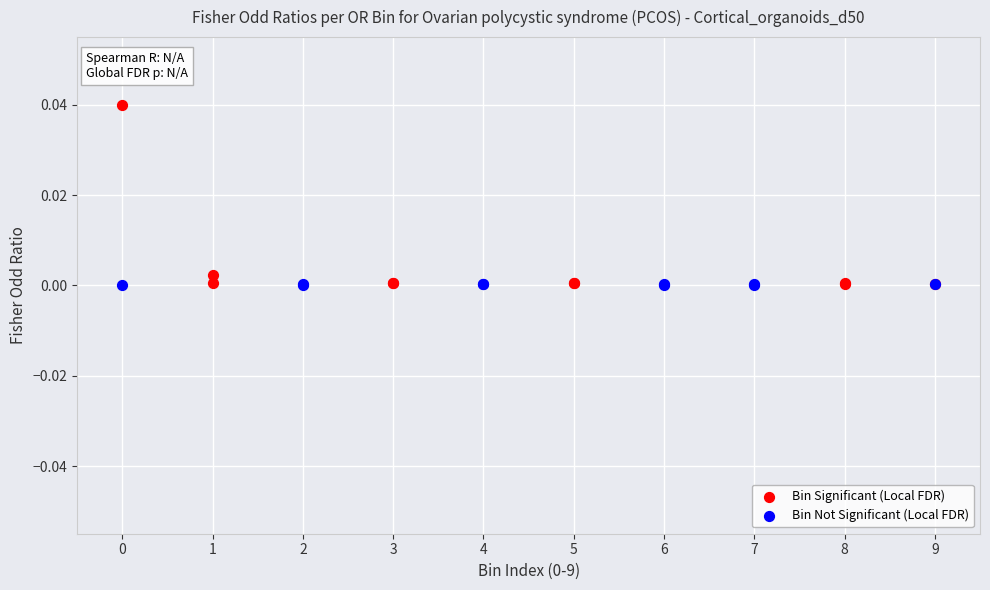

Which series contains the highest Y value?

Bin Significant (Local FDR)